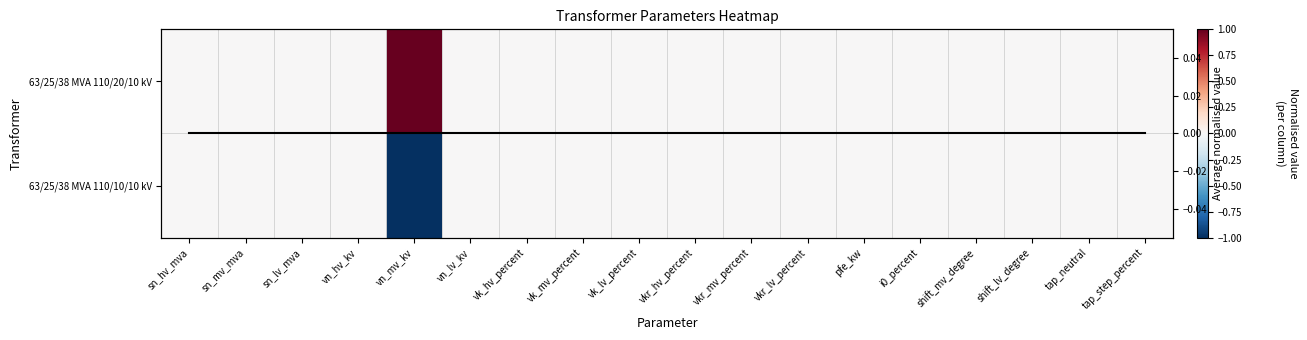

Which series has the largest range (max minus min)?

63/25/38 MVA 110/20/10 kV